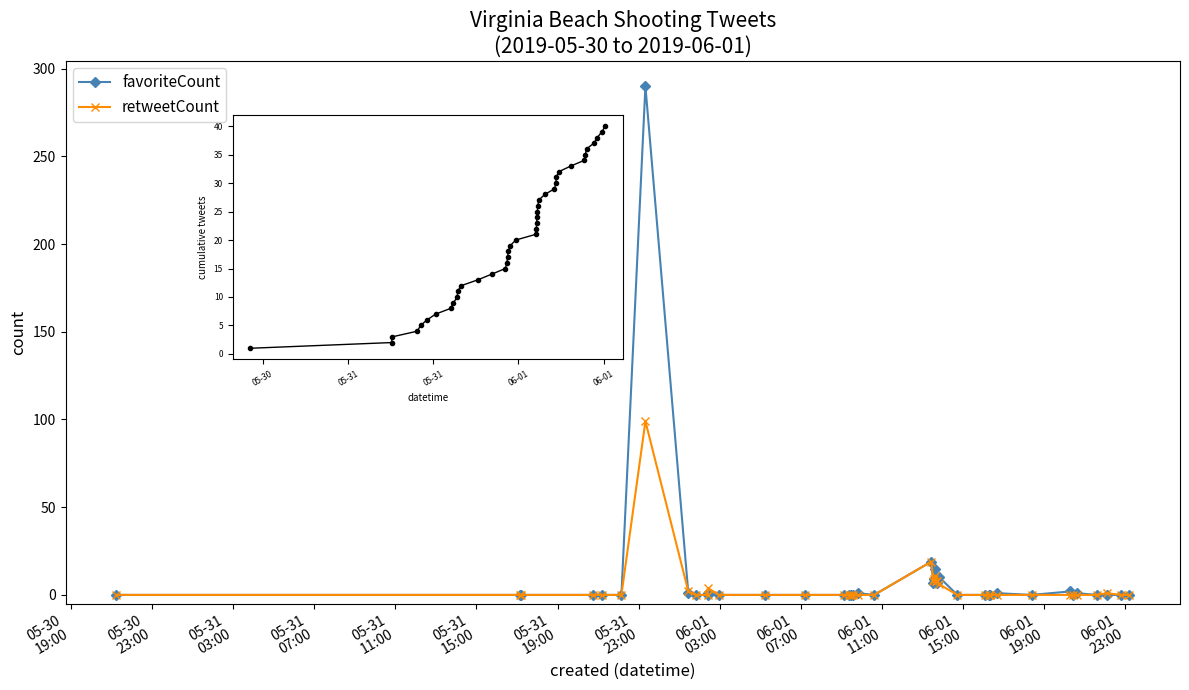

Count the number of data series in this chart.

2